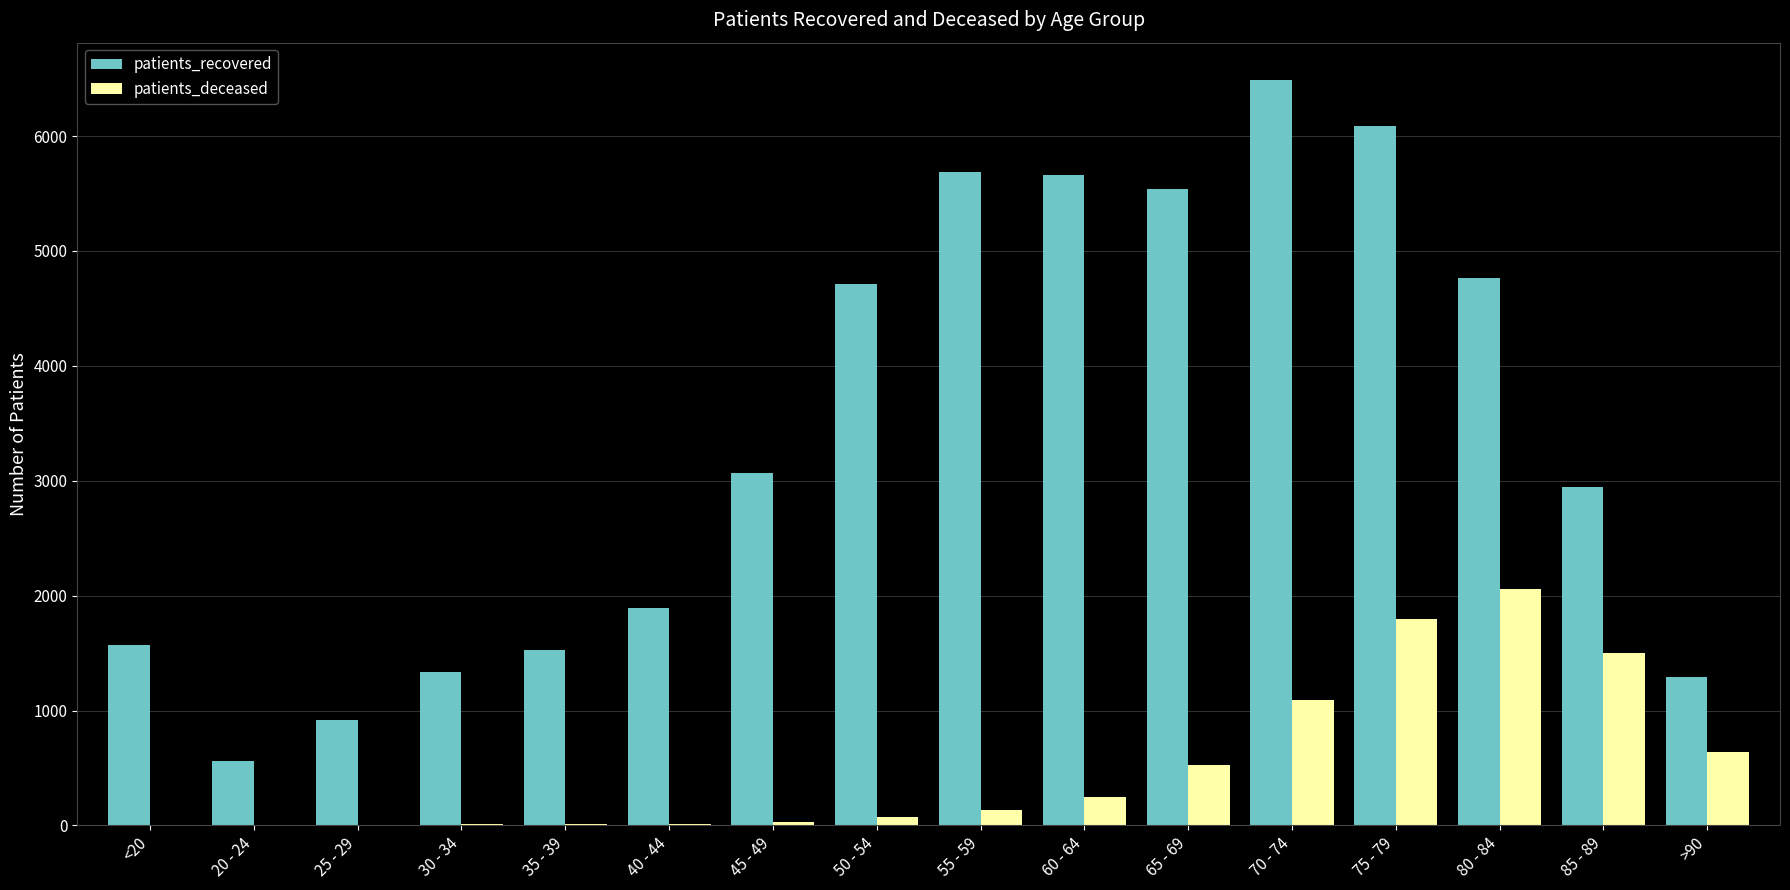

Which series has the widest spread of values?

patients_recovered